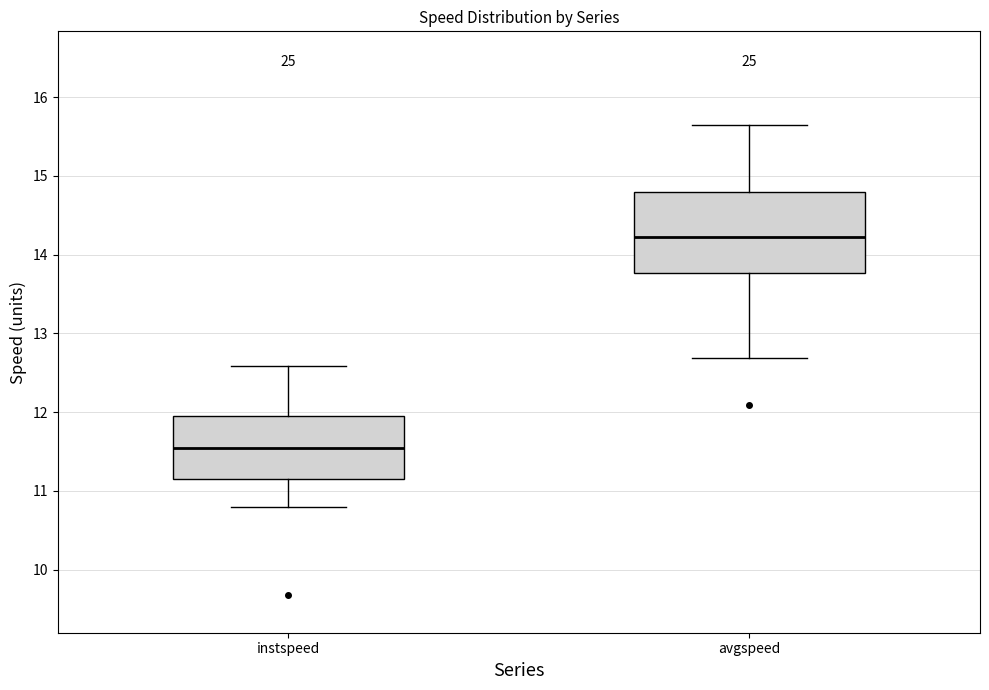

Which box has the lowest median line?

instspeed